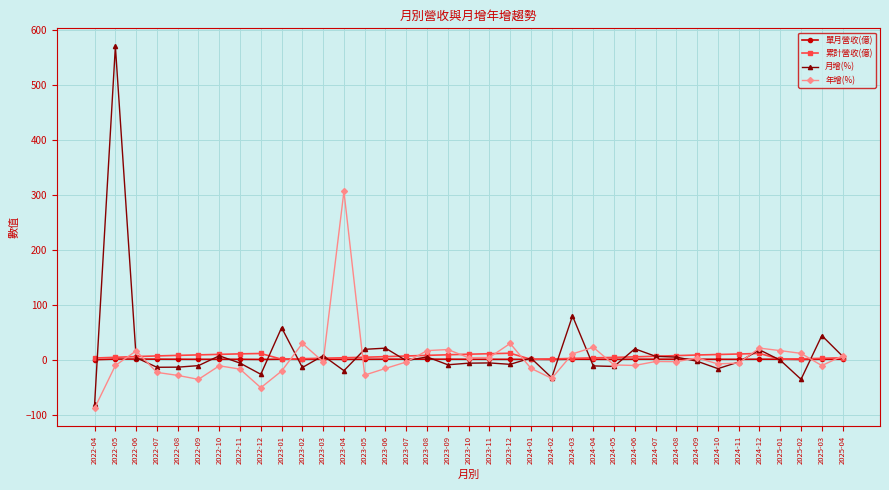

At which label is 月增(%) closest to 244?

2024-03